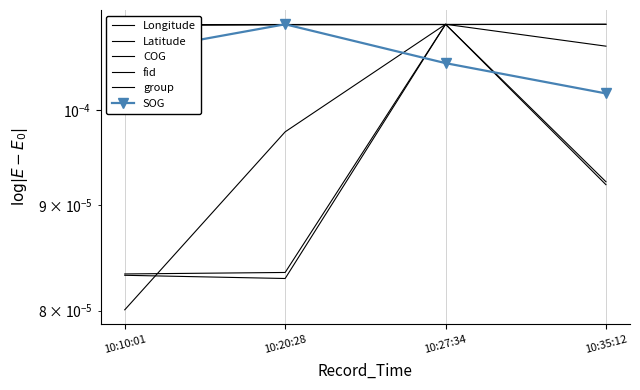

At which category does fid reach its first local valley?

10:20:28